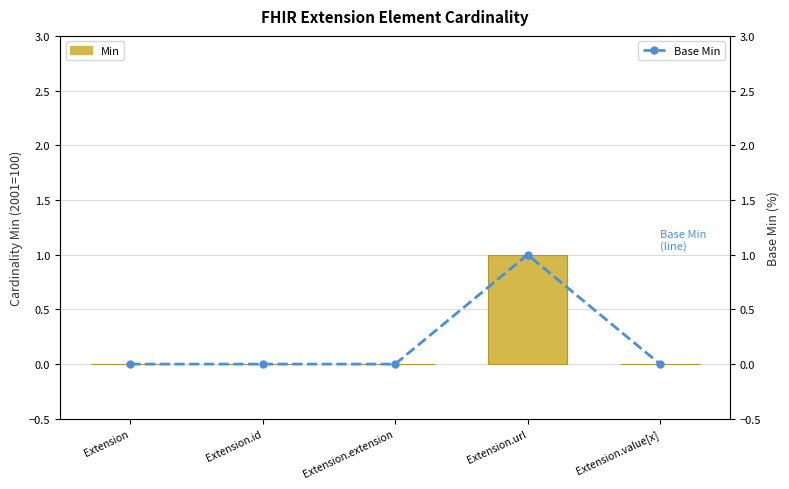

Are the bars horizontal?

No